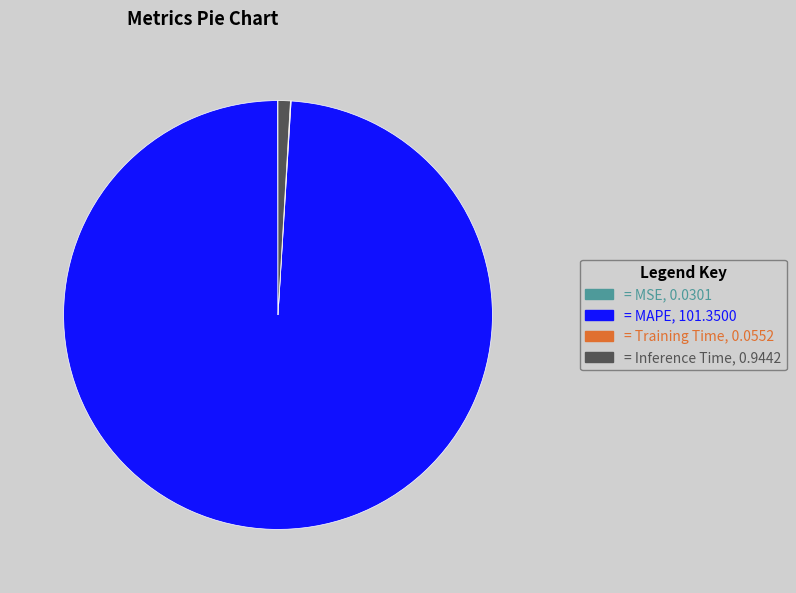

Do = Inference Time, 0.9442 and = MAPE, 101.3500 together represent more than half of the pie?

Yes